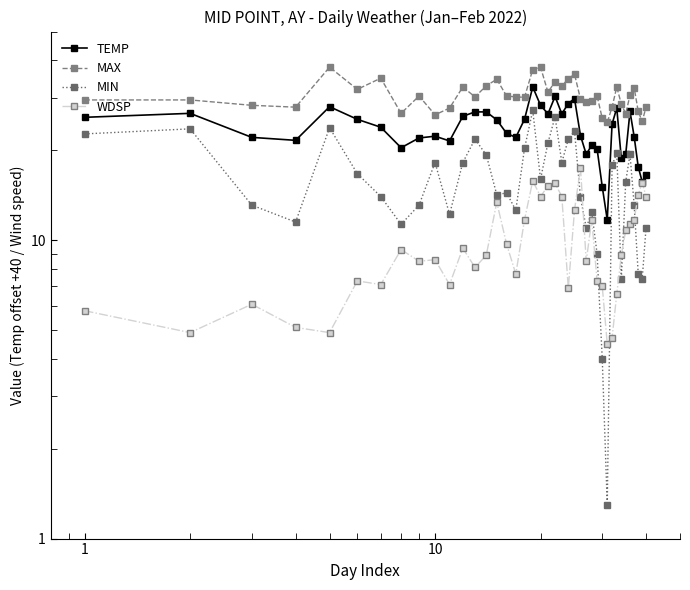

Which series has the largest total across all categories?

MAX